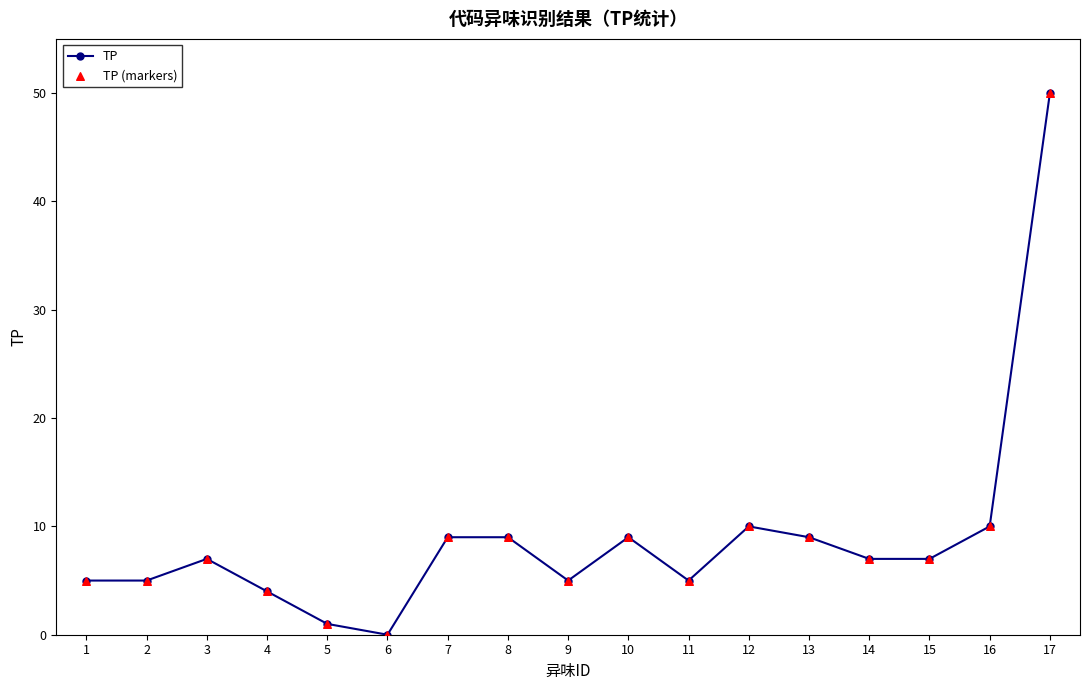

What is the difference between the maximum and minimum values?

50